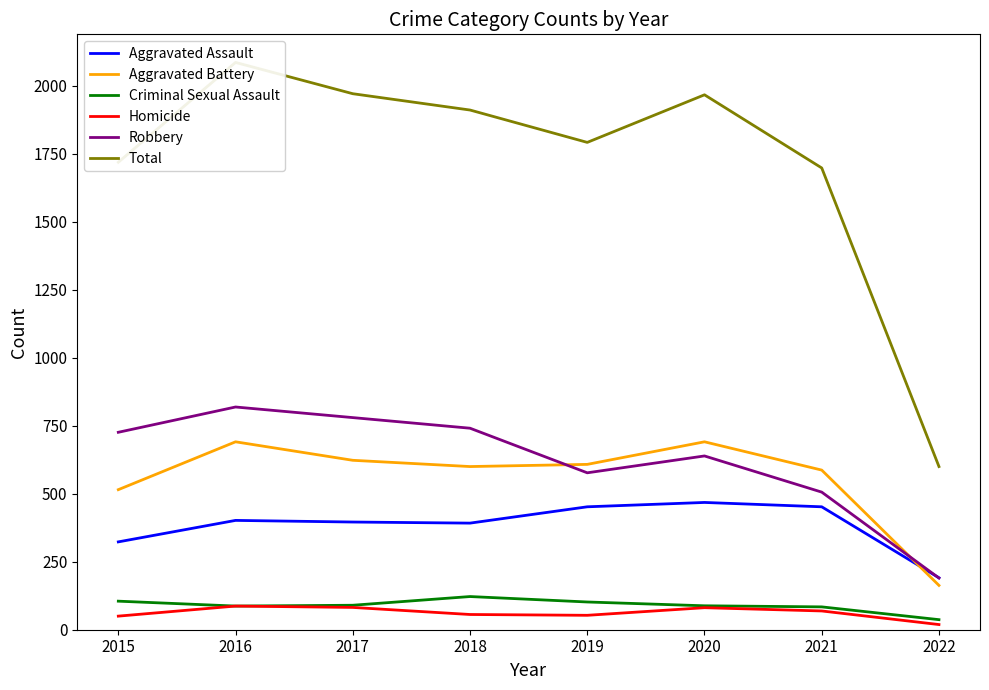

At how many categories does at least one series exceed 348?

8